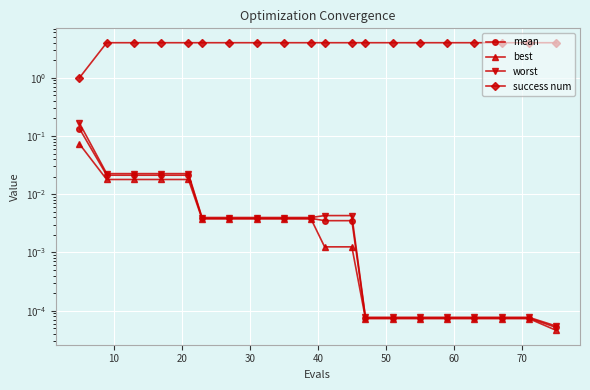

True or false: success num and best cross at least once.

False